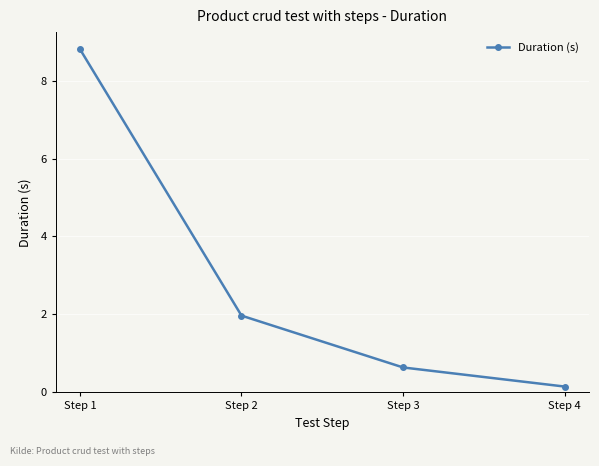

What is the value of the 3rd point from the left?

0.6